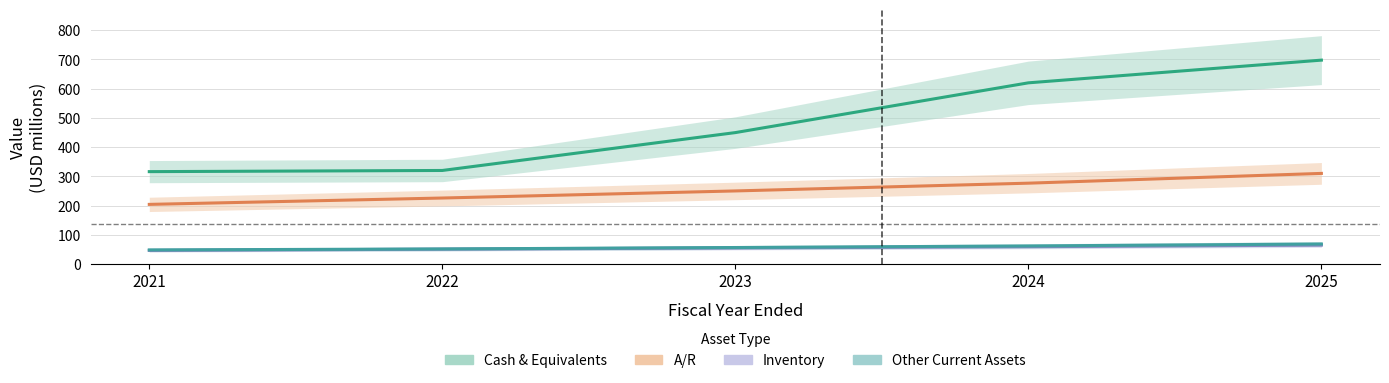

Where is Inventory nearest to the value 55?

2023